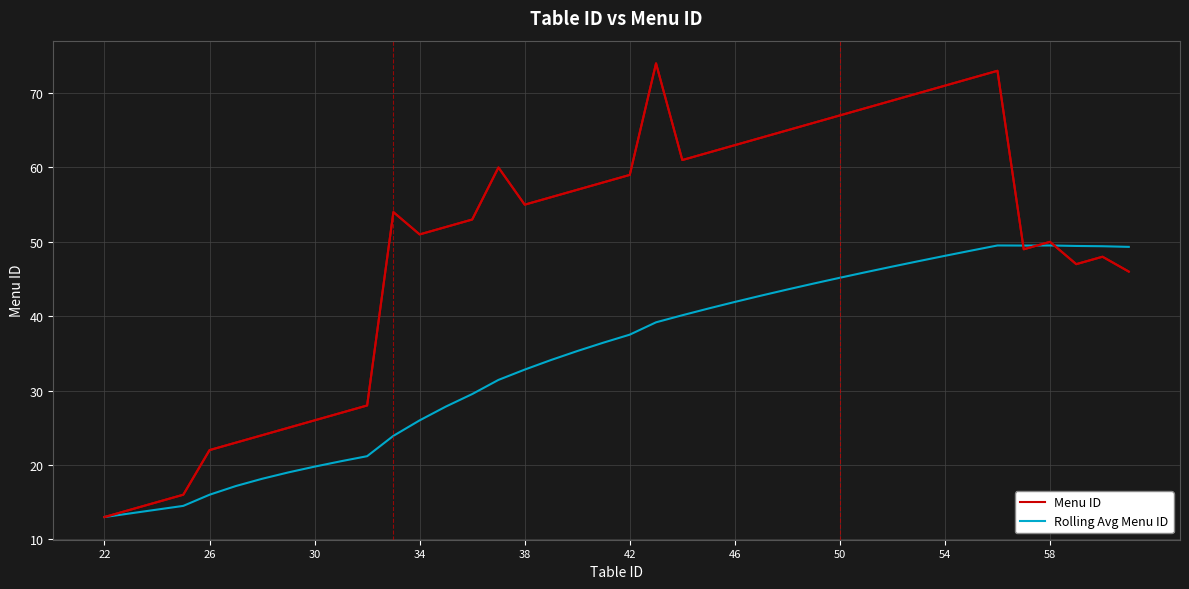

Which series has the widest spread of values?

Menu ID